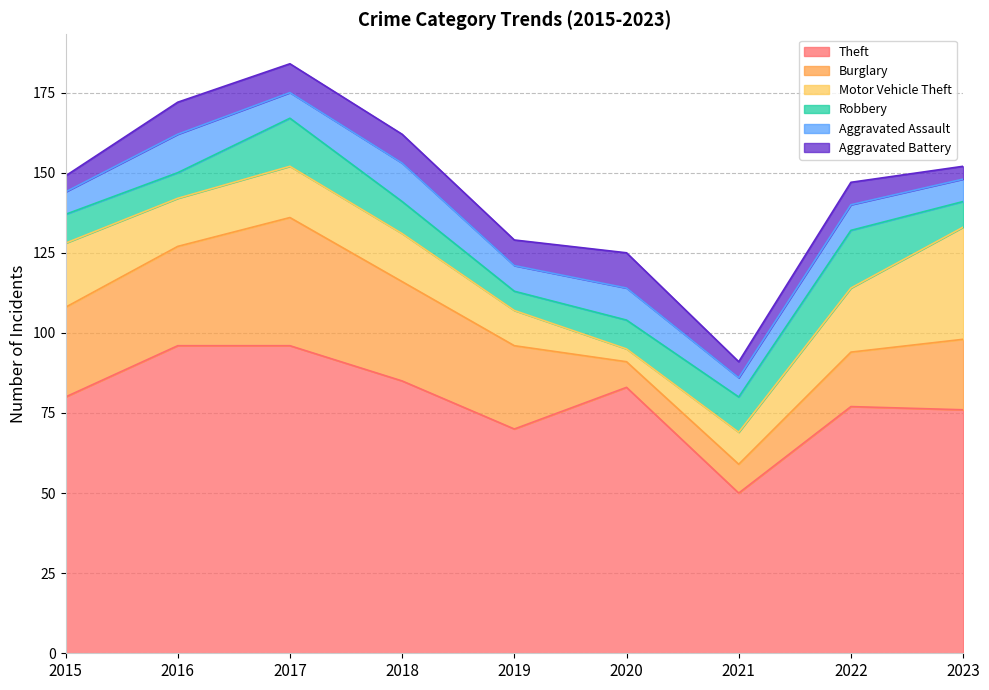

Reading right to left, extract all data points from this chart.

Theft: 76	77	50	83	70	85	96	96	80
Burglary: 22	17	9	8	26	31	40	31	28
Motor Vehicle Theft: 35	20	10	4	11	15	16	15	20
Robbery: 8	18	11	9	6	10	15	8	9
Aggravated Assault: 7	8	6	10	8	12	8	12	7
Aggravated Battery: 4	7	5	11	8	9	9	10	5